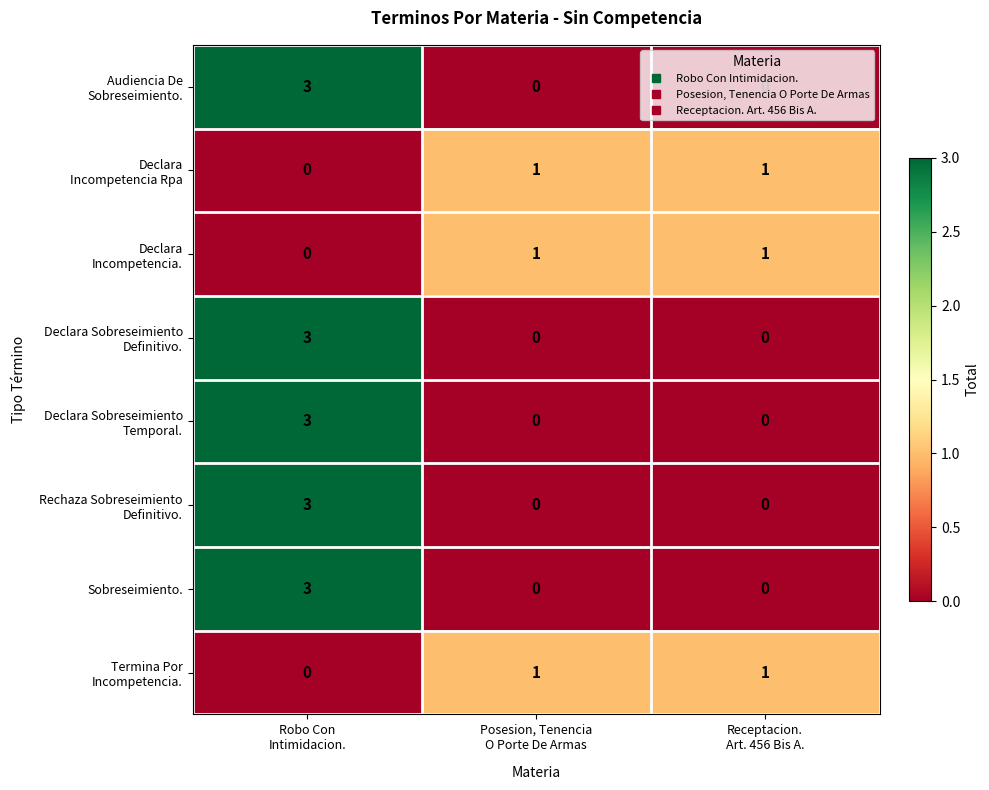

What is the greatest value displayed?

3